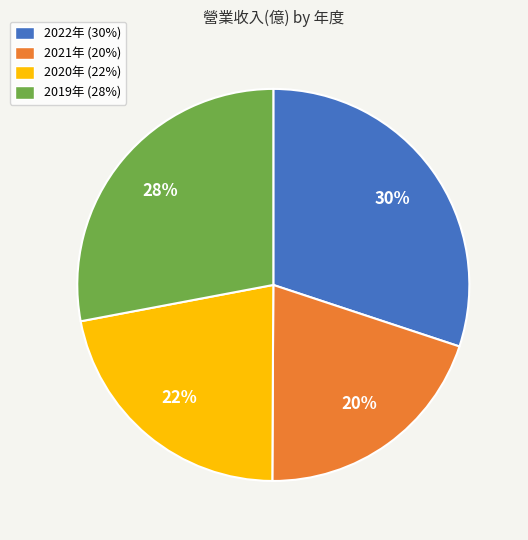

How many slices are in this pie chart?

4